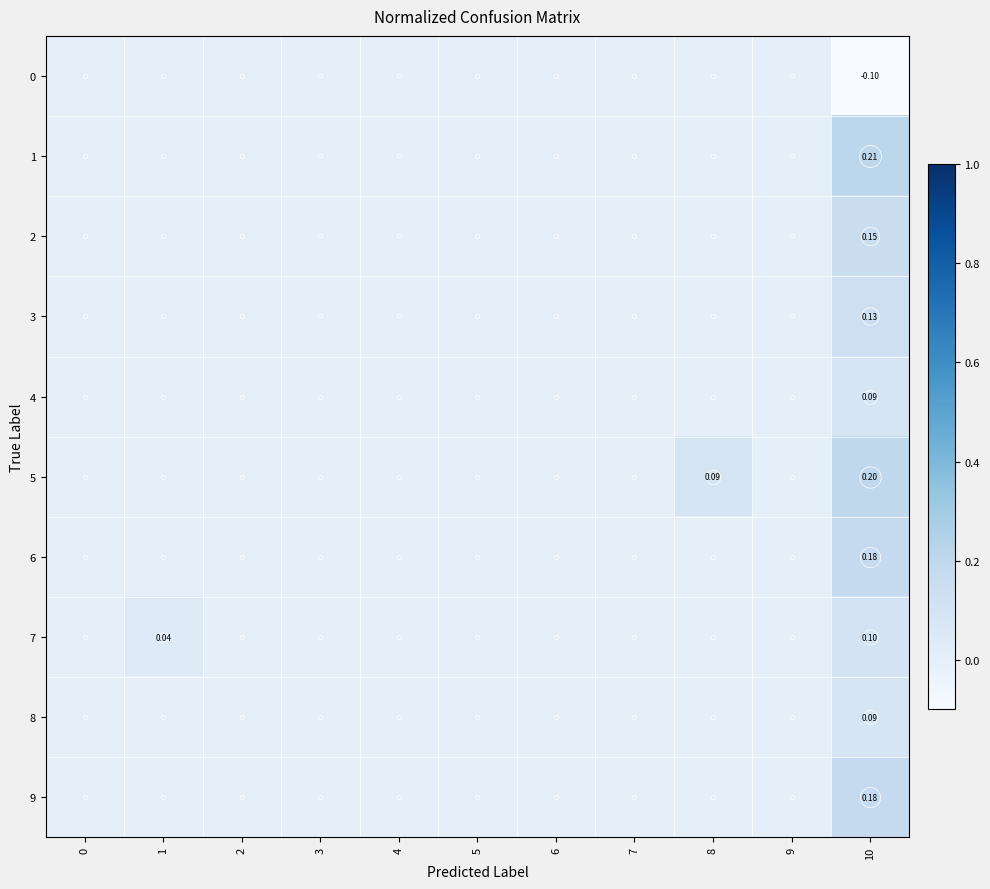

At 0, list the series in order from smallest to largest.

0, 1, 2, 3, 4, 5, 6, 7, 8, 9